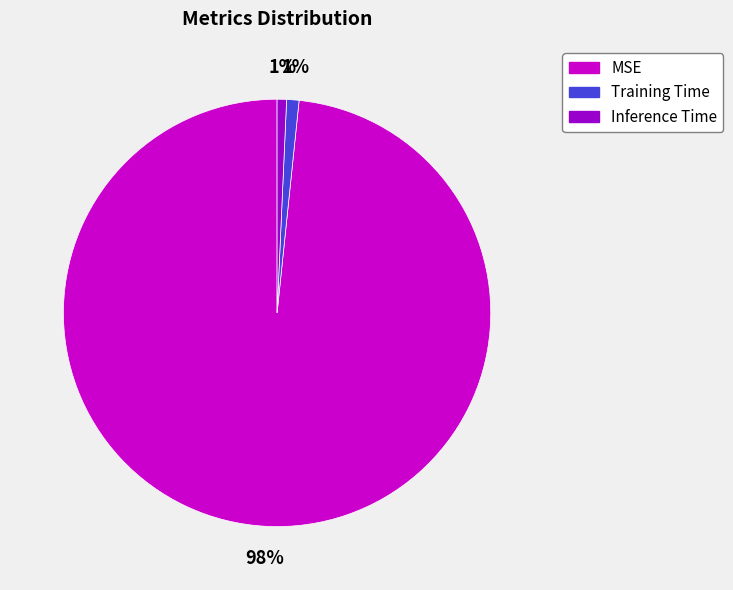

What percentage is the Training Time slice, to the nearest percent?

1%